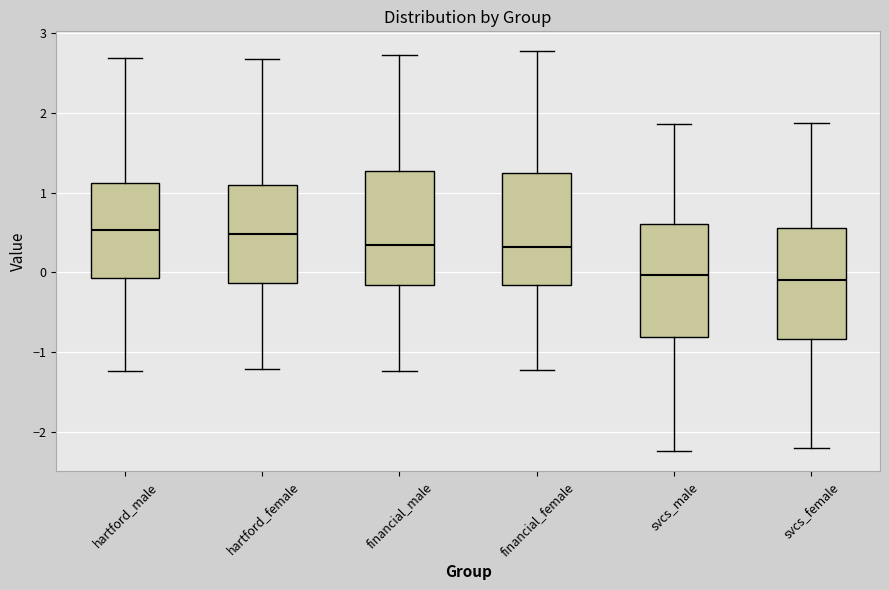

Reading left to right, transcribe this box plot: for each box, give where its median line is, the range the box spans, and where its two whiskers end, as read against the y-axis. The values are not printed on the chart, so give them approximately, as read against the axis.

hartford_male: median 0.5, box -0.1 to 1.1, whiskers -1.2 to 2.7
hartford_female: median 0.5, box -0.1 to 1.1, whiskers -1.2 to 2.7
financial_male: median 0.3, box -0.2 to 1.3, whiskers -1.2 to 2.7
financial_female: median 0.3, box -0.2 to 1.2, whiskers -1.2 to 2.8
svcs_male: median 0.0, box -0.8 to 0.6, whiskers -2.2 to 1.9
svcs_female: median -0.1, box -0.8 to 0.6, whiskers -2.2 to 1.9